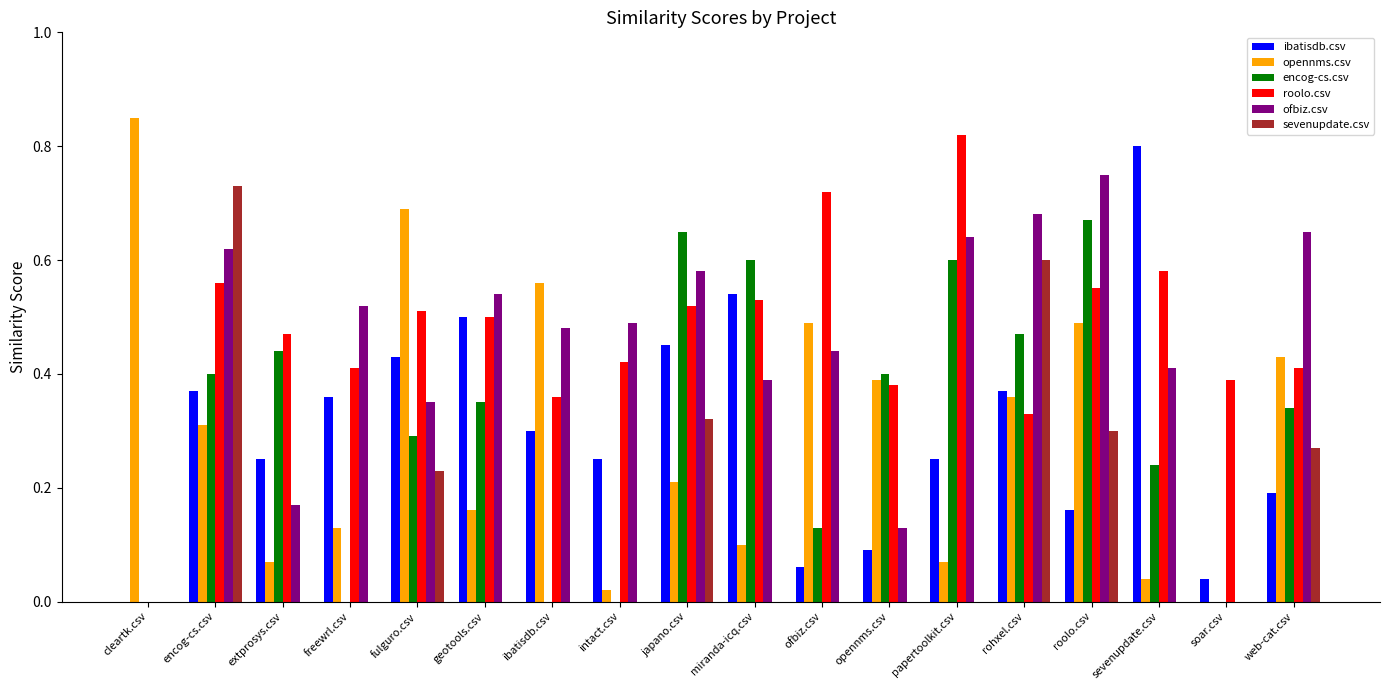

The opennms.csv series shows 0.2 at japano.csv. True or false?

True